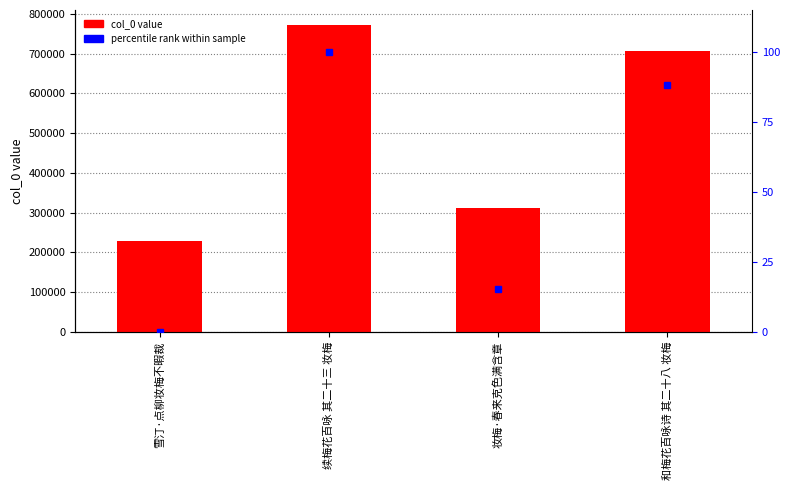

What is the greatest value displayed?

771434.0